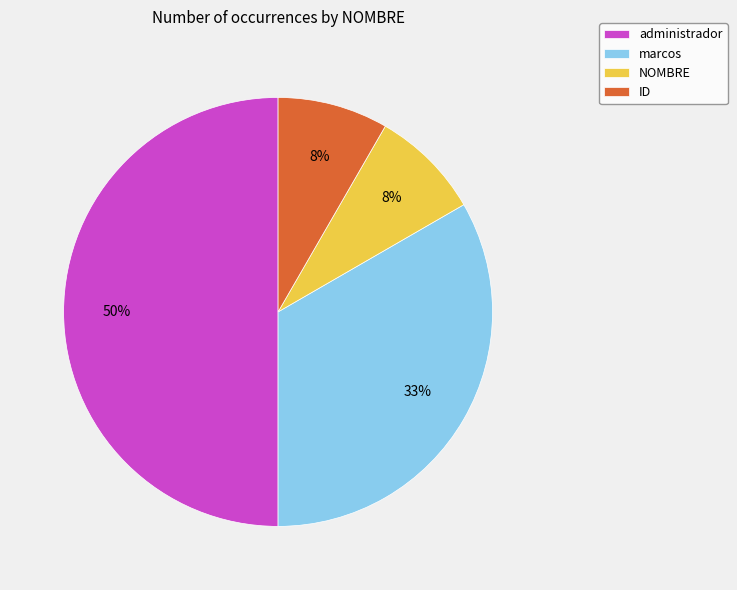

True or false: administrador accounts for 58% of the total.

False